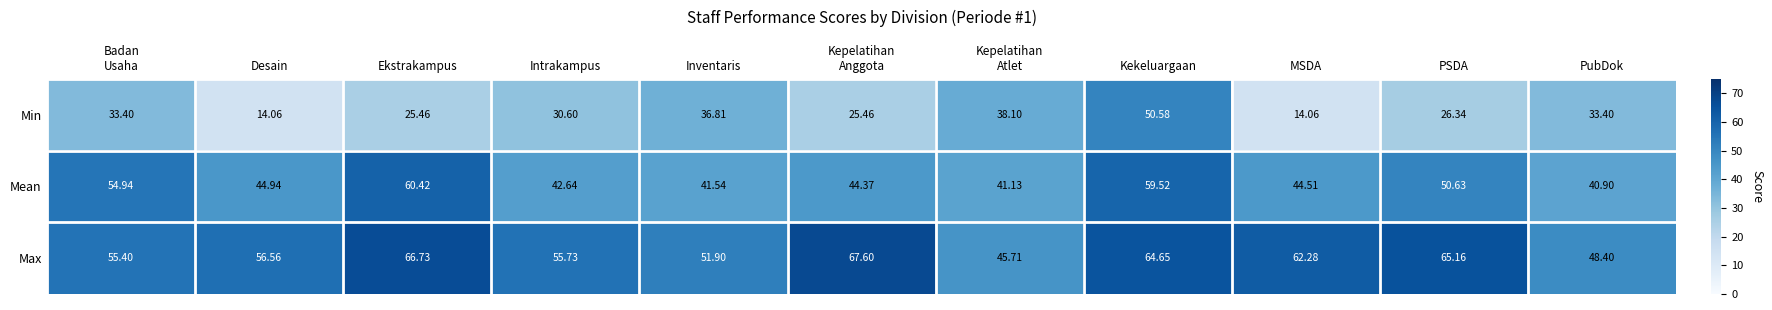

At PSDA, list the series in order from largest to smallest.

Max, Mean, Min